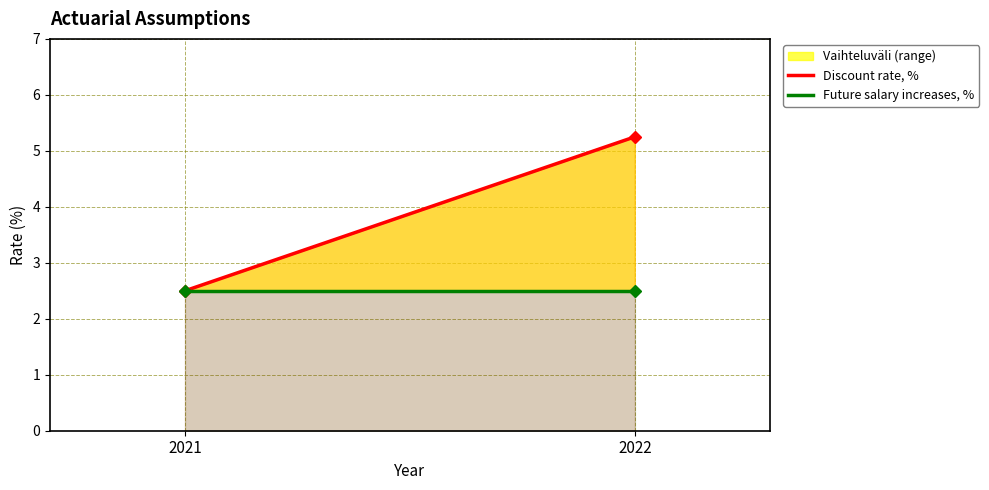

True or false: Future salary increases, % has a value of 2.5 at 2021.

True